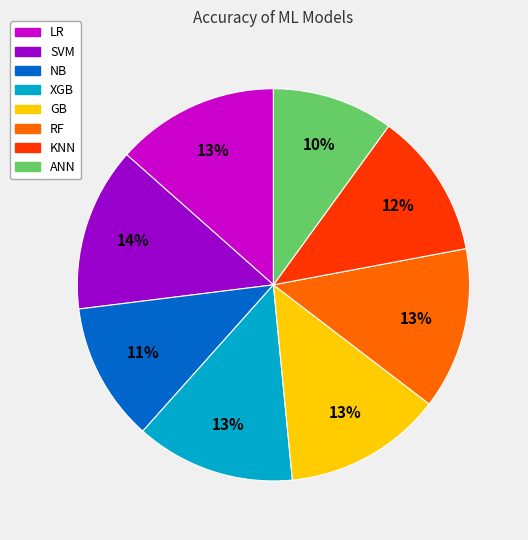

Which category has the smallest portion of the pie?

ANN